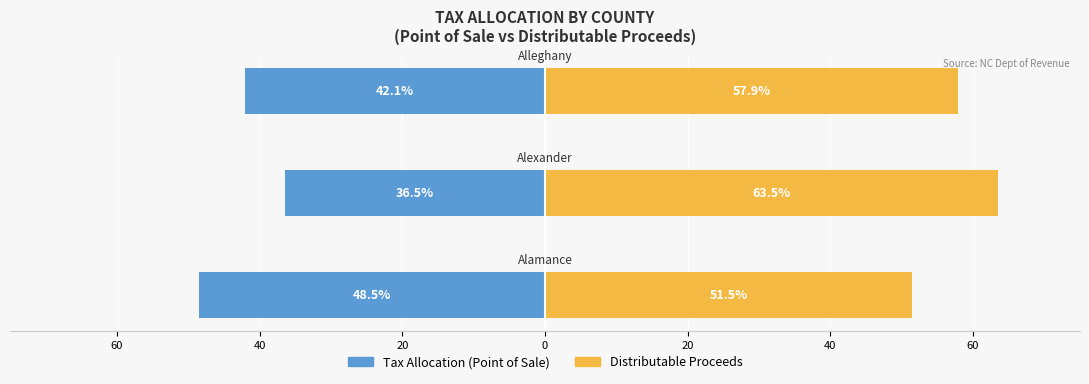

Reading left to right, list all the values displayed in this chart.

Tax Allocation (Point of Sale): 60=-48.5	40=-36.5	20=-42.1
Distributable Proceeds: 60=51.5	40=63.5	20=57.9